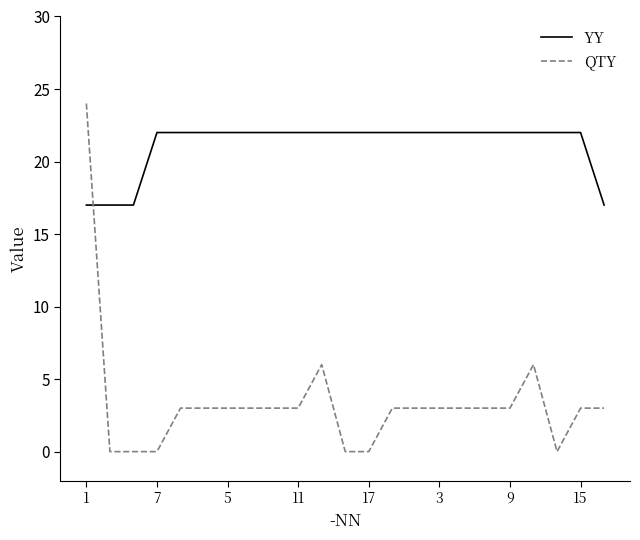

Rank the series by their maximum value, from lowest to highest.

YY, QTY